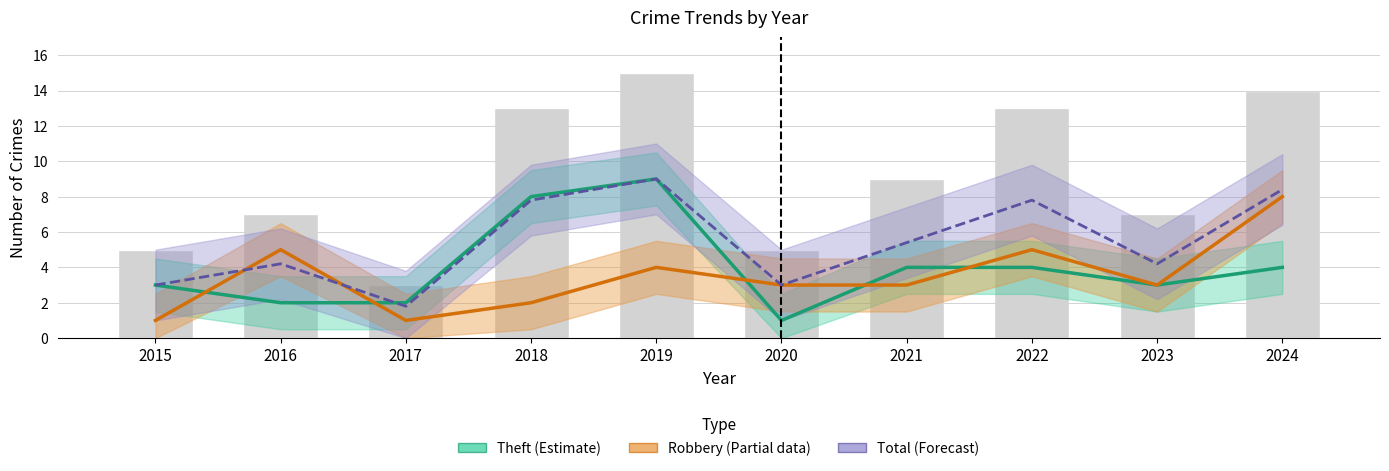

Count the Theft (Estimate) values in the range 2 to 4.

7